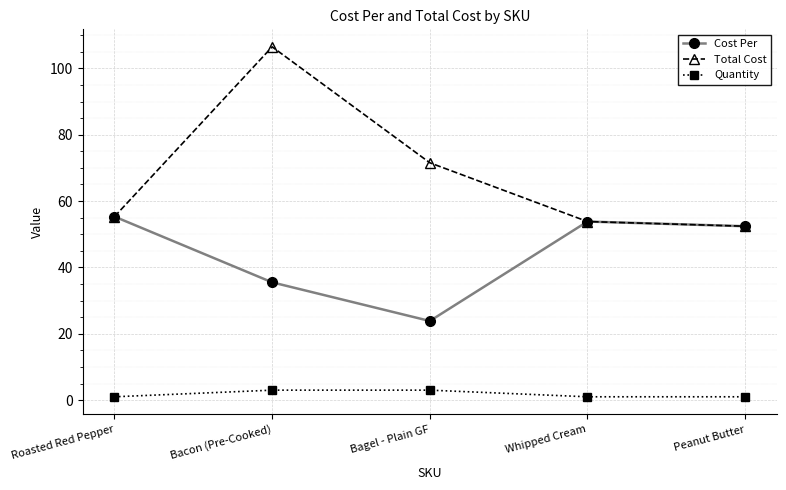

Rank the series by their average value, from highest to lowest.

Total Cost, Cost Per, Quantity